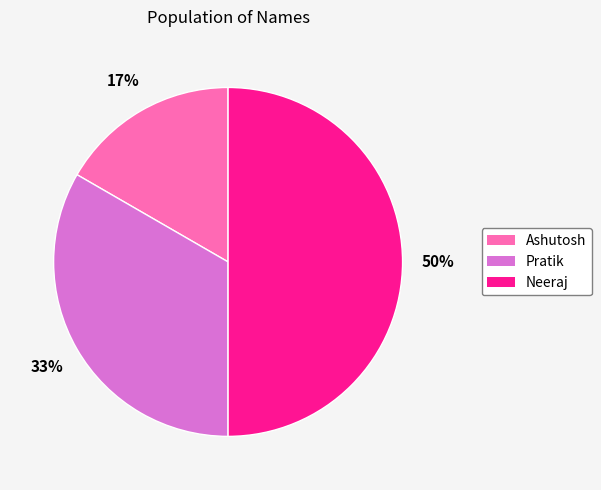

Count the number of slices in the pie.

3